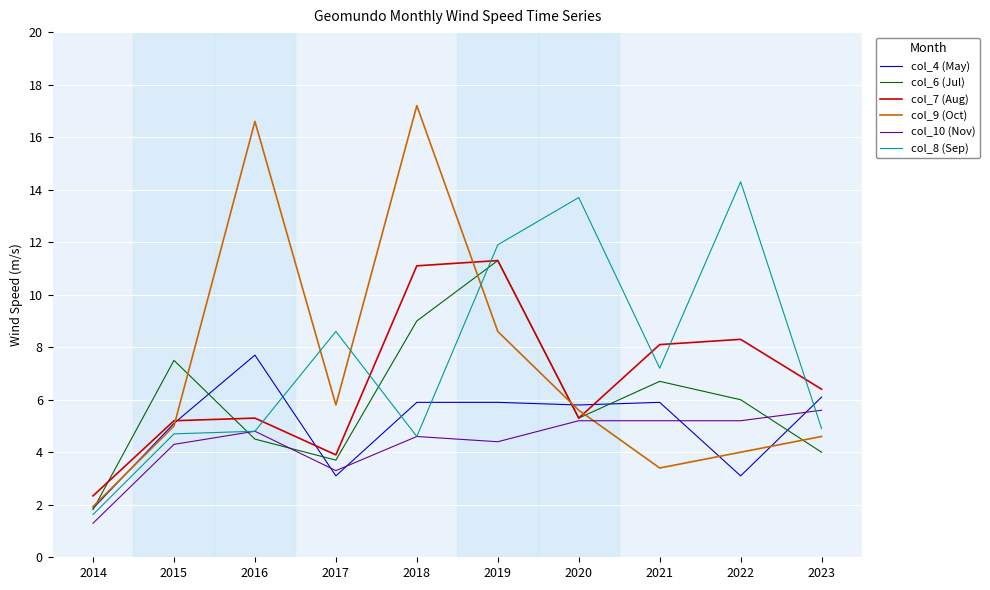

What is the minimum value shown in the chart?

1.3